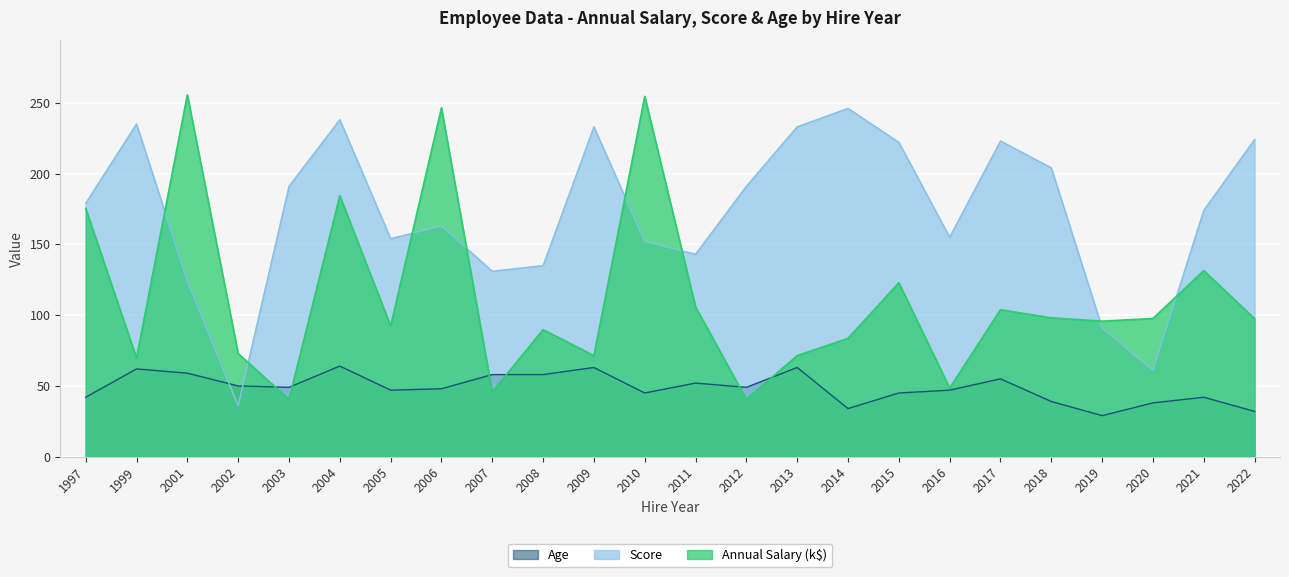

Reading left to right, what are all the values shown in this chart?

Annual Salary: 175.4	69.7	255.6	72.9	40.5	184.3	92.4	246.4	45.7	89.7	71.4	254.5	105.9	40.5	71.4	83.6	122.9	48.5	103.8	98.1	95.7	97.6	131.4	97.5
Score: 179.0	235.0	124.0	36.0	191.0	238.0	154.0	163.0	131.0	135.0	233.0	152.0	143.0	191.0	233.0	246.0	222.0	155.0	223.0	204.0	91.0	61.0	174.0	224.0
Age: 42.0	62.0	59.0	50.0	49.0	64.0	47.0	48.0	58.0	58.0	63.0	45.0	52.0	49.0	63.0	34.0	45.0	47.0	55.0	39.0	29.0	38.0	42.0	32.0